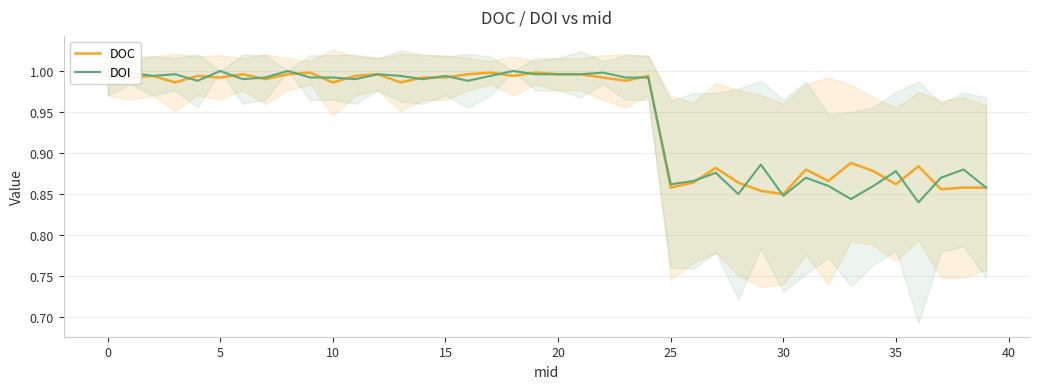

What is the label of the 17th point from the left?

16